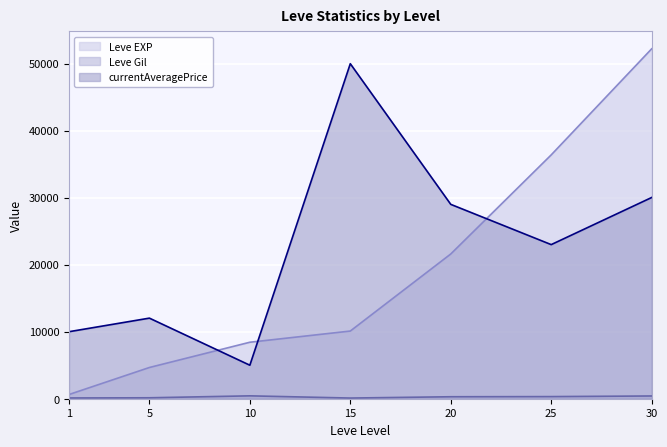

True or false: Leve Gil and Leve EXP intersect in this chart.

False